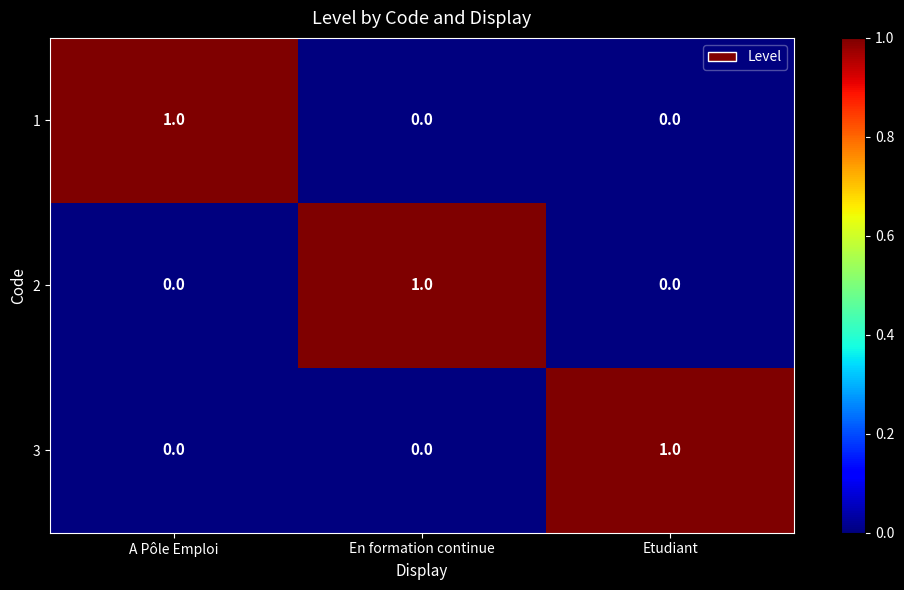

Reading right to left, extract all data points from this chart.

1: Etudiant=0	En formation continue=0	A Pôle Emploi=1
2: Etudiant=0	En formation continue=1	A Pôle Emploi=0
3: Etudiant=1	En formation continue=0	A Pôle Emploi=0